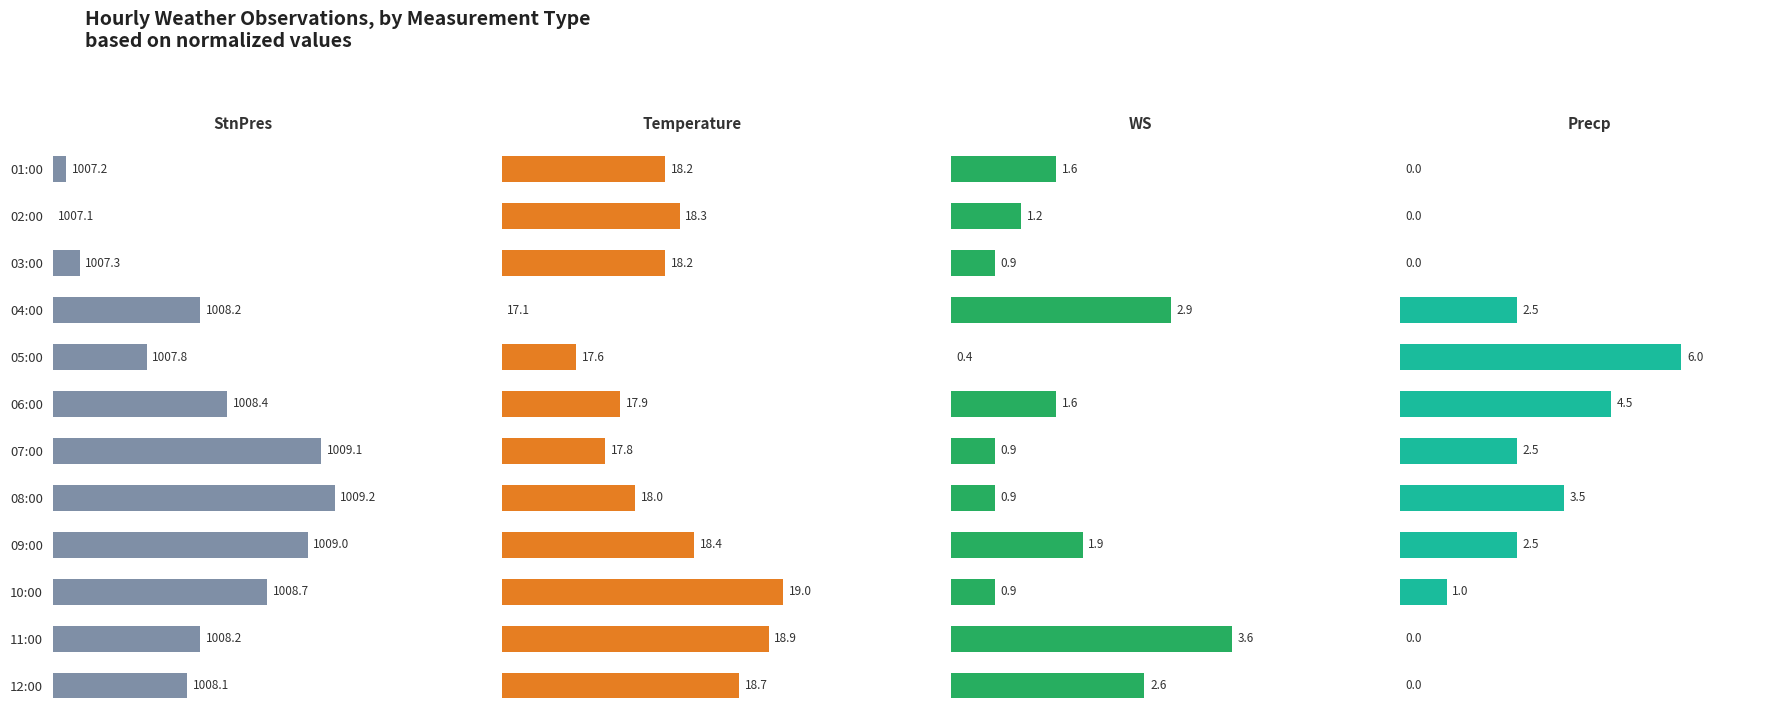

Rank the categories by Temperature value from highest to lowest.

10:00, 11:00, 12:00, 09:00, 02:00, 01:00, 03:00, 08:00, 06:00, 07:00, 05:00, 04:00